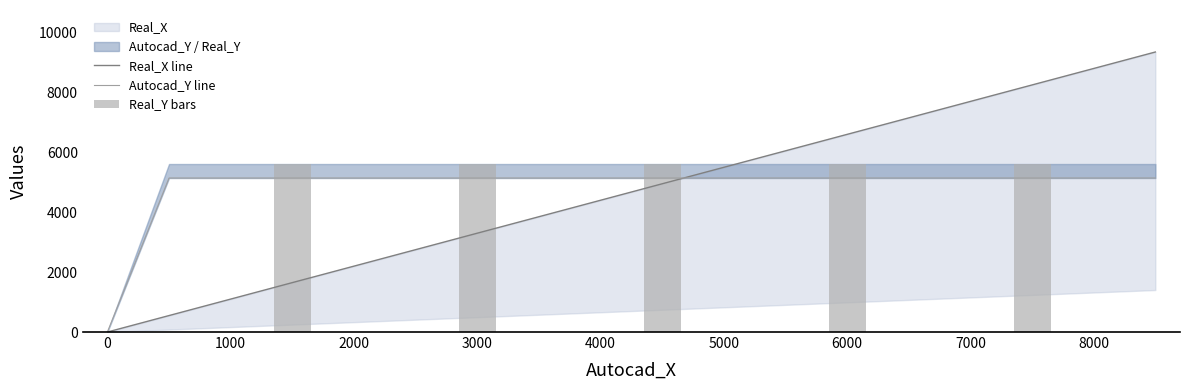

The Real_X series shows 12810.3 at 8500. True or false?

False